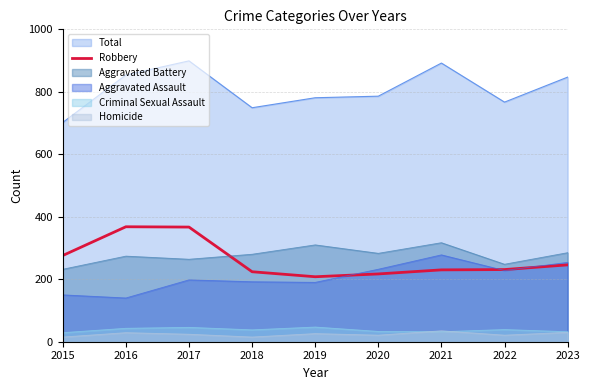

Where is the data nearest to the value 288?

2015